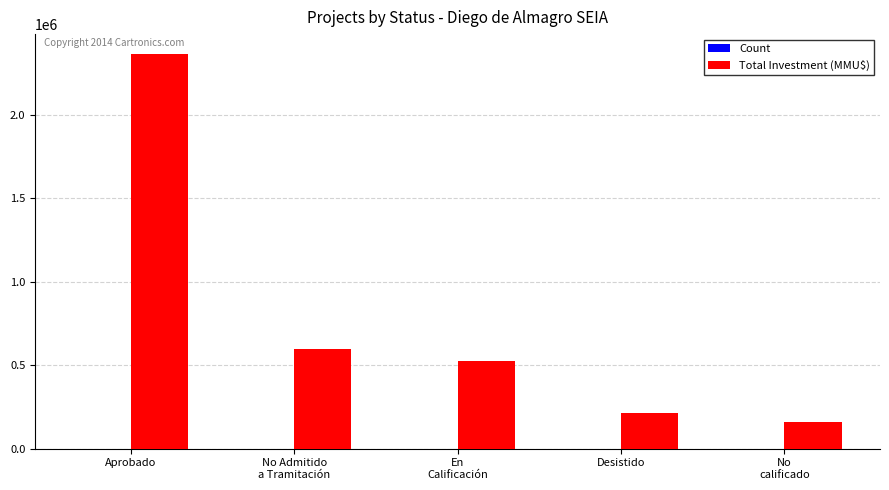

How many data points does each series have?

5